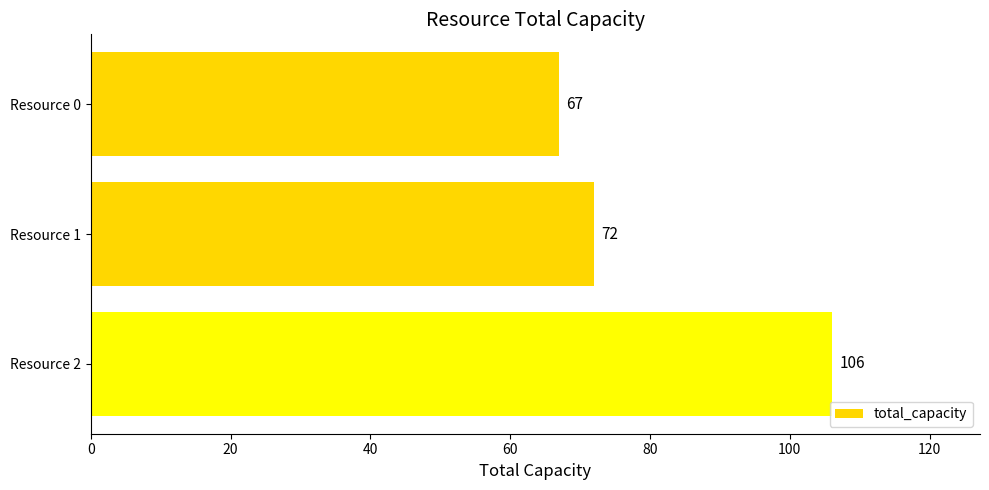

What is the difference between the second highest and minimum values?

5